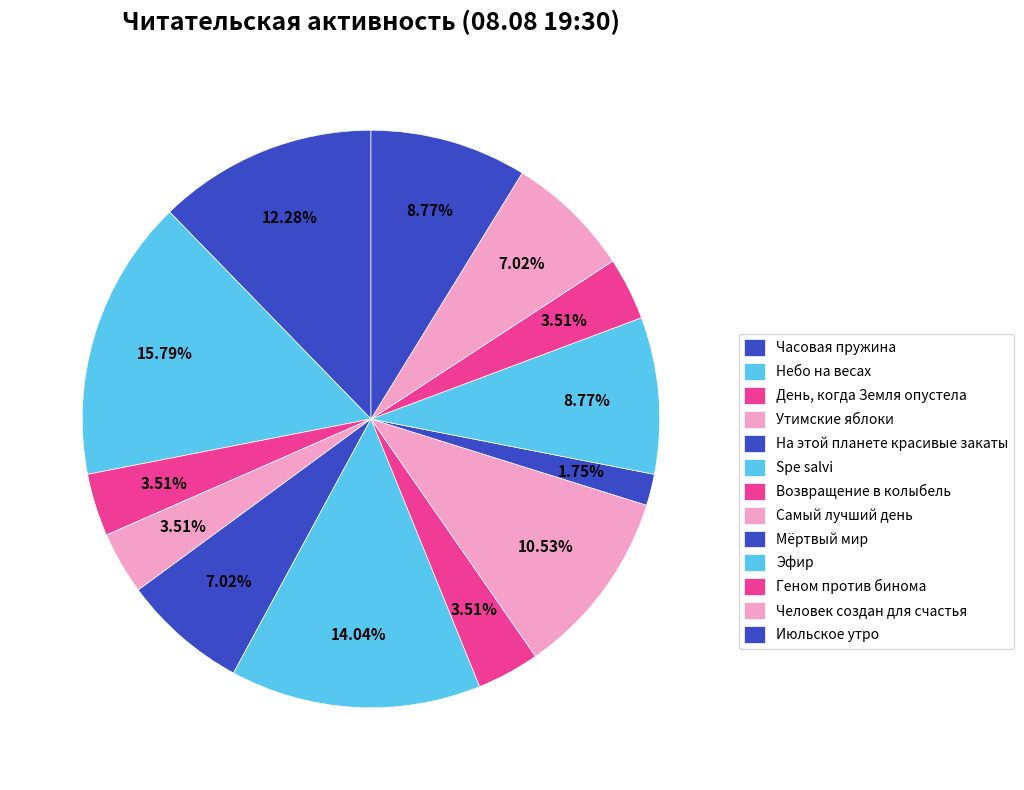

What percentage is the Мёртвый мир slice, to the nearest percent?

2%